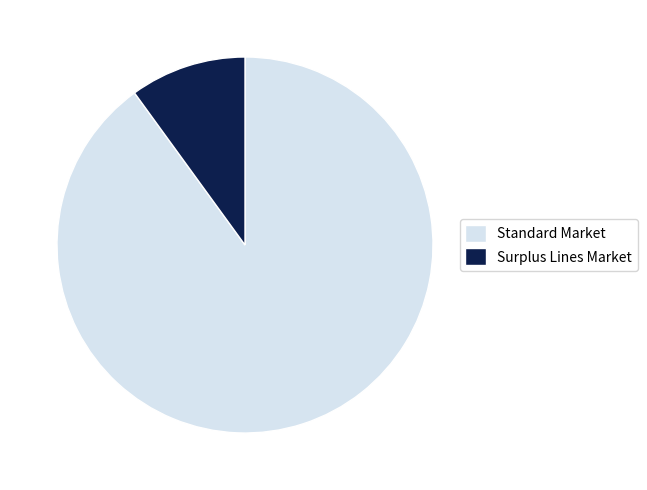

Do Standard Market and Surplus Lines Market together represent more than half of the pie?

Yes